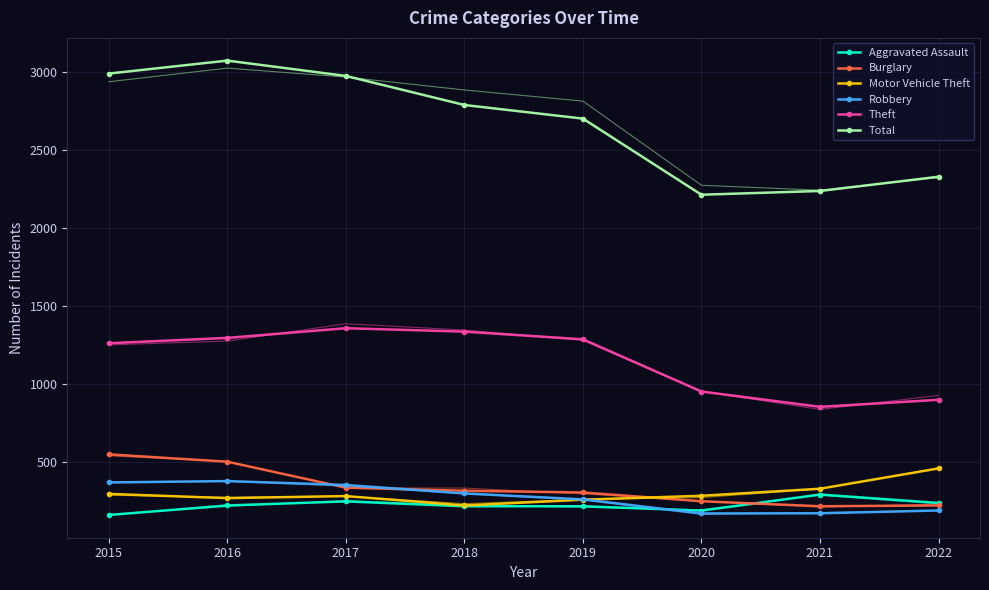

Where do Aggravated Assault and Robbery first cross each other?

2019 and 2020